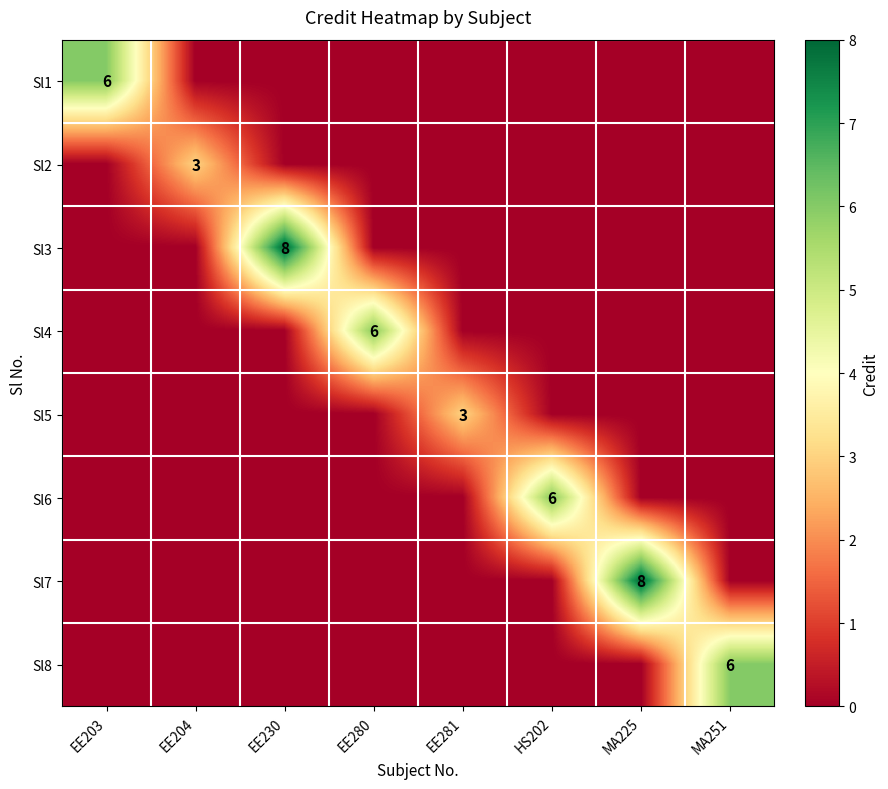

Is it true that Sl2 equals 5 at EE204?

False